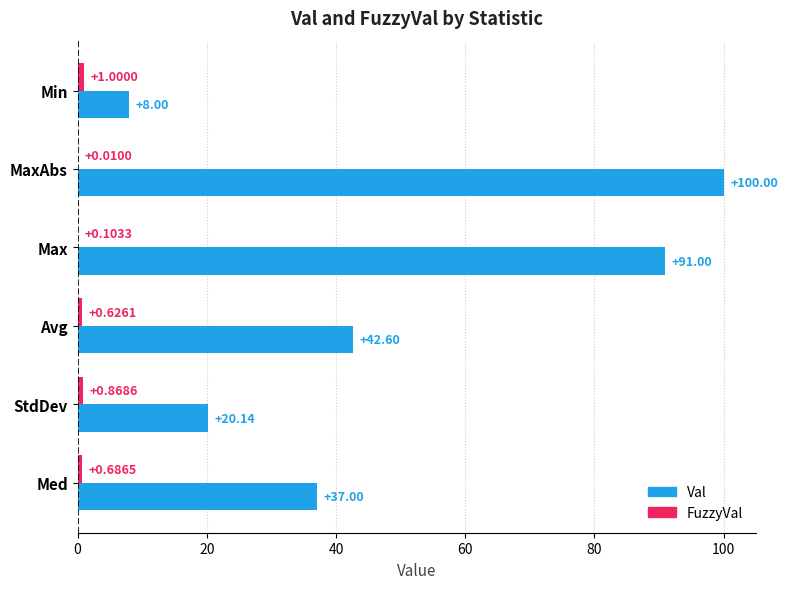

Between Min and Max, which series saw the biggest shift?

Val